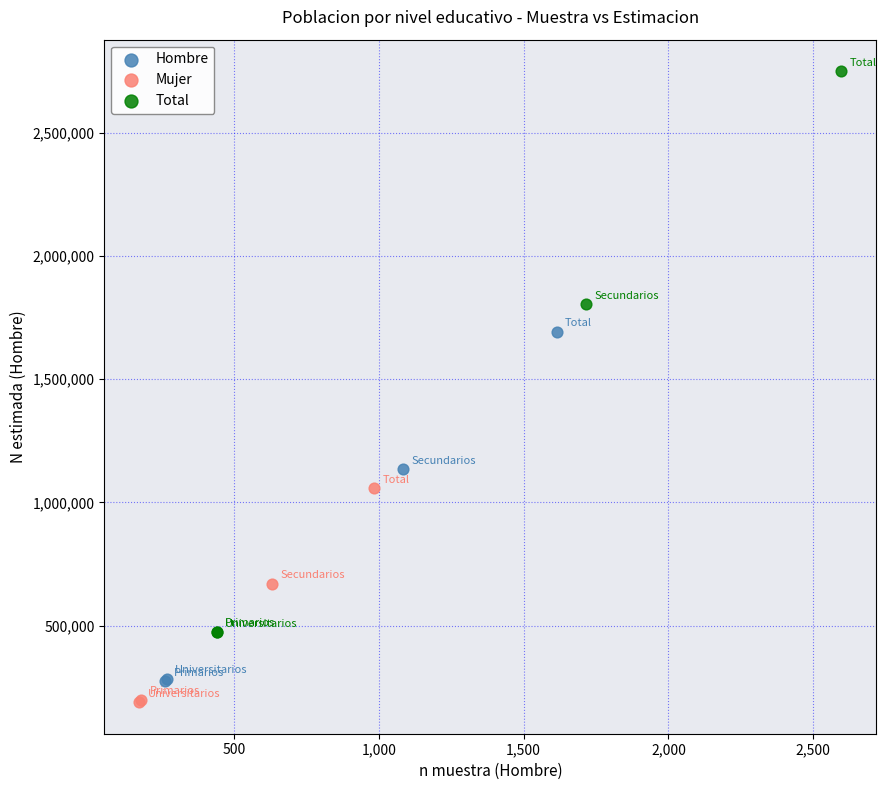

Which series reaches the minimum Y coordinate?

Mujer